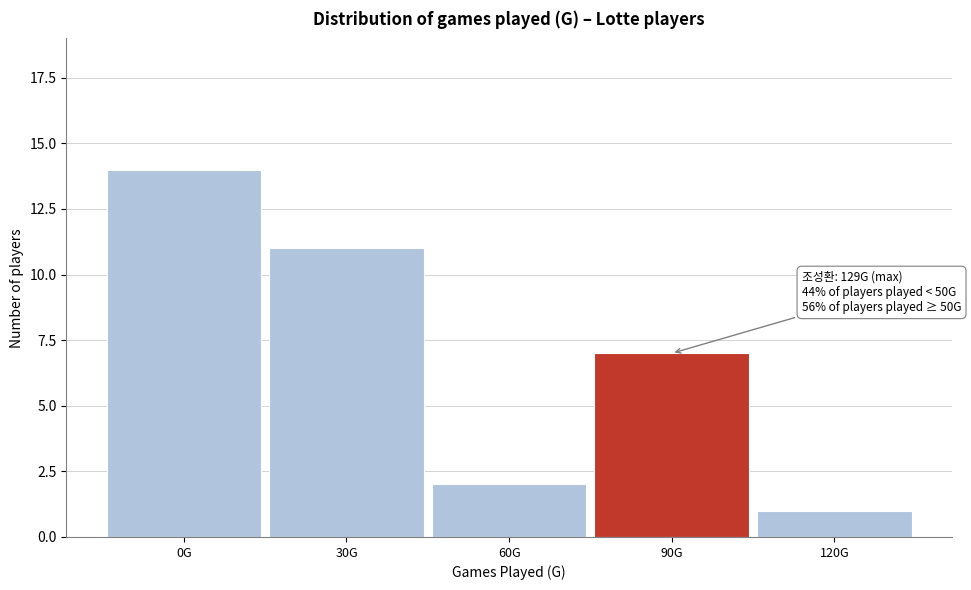

Reading left to right, extract all data points from this chart.

0G=14	30G=11	60G=2	90G=7	120G=1